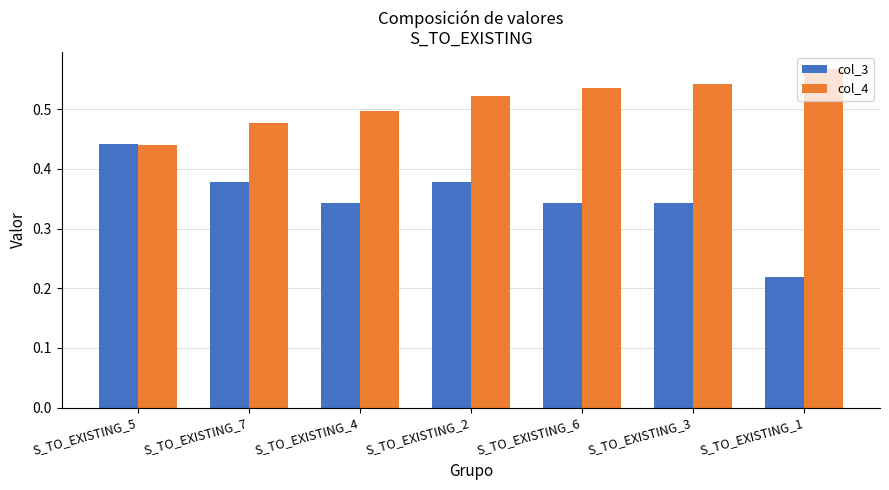

At which label is col_3 closest to 0?

S_TO_EXISTING_1